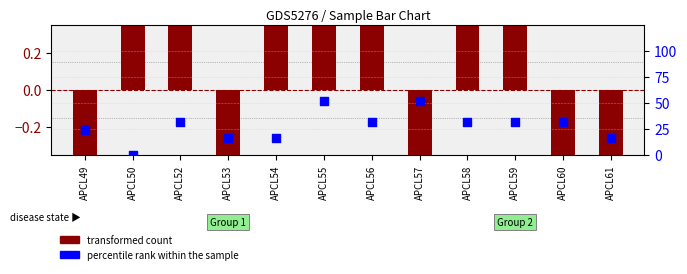

Which series has the largest total across all categories?

percentile rank within the sample